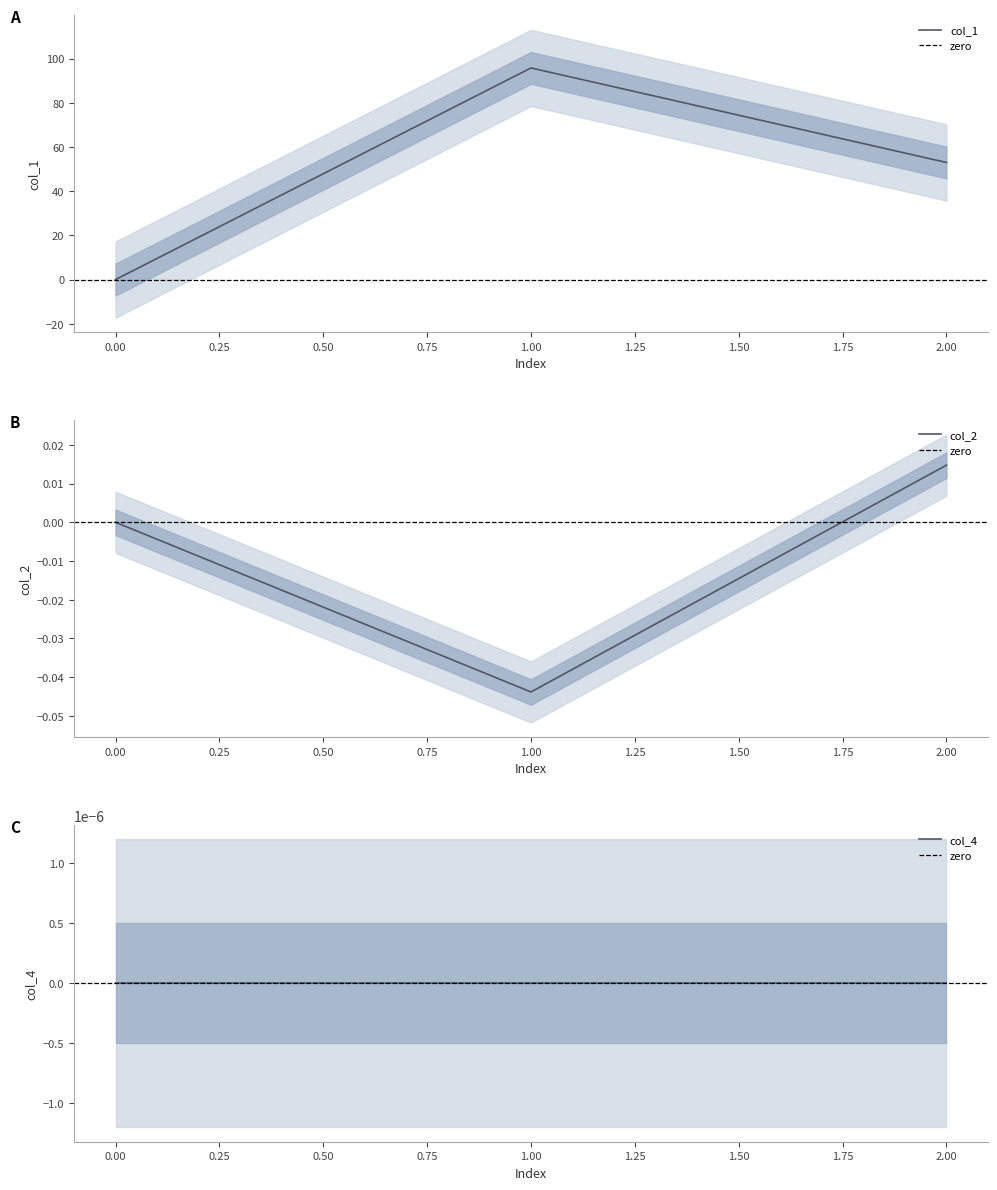

Which label corresponds to the smallest value in the chart?

1